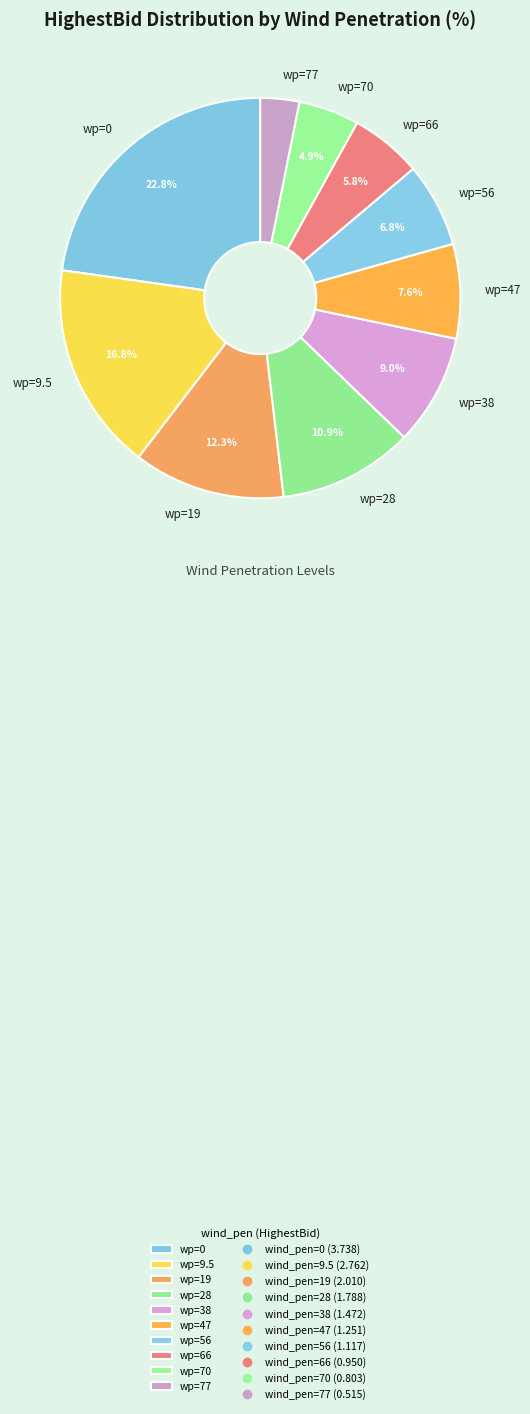

What is the total percentage of wp=19 and wp=47?

19.9%